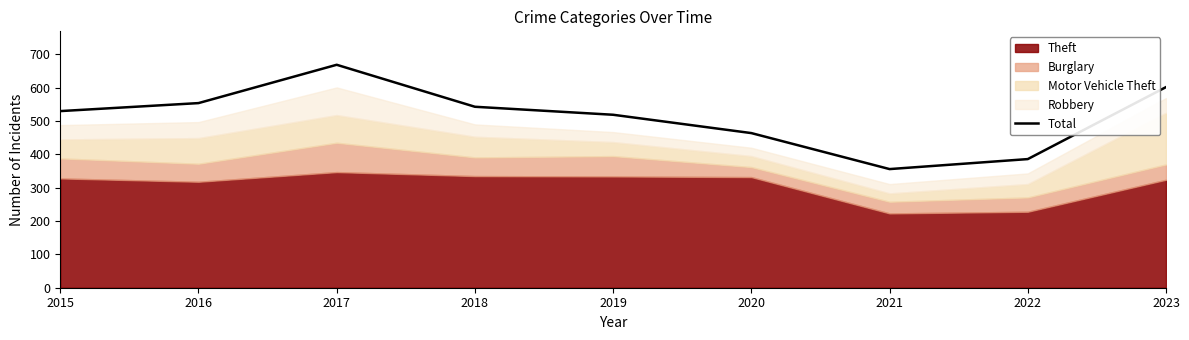

Rank the categories by value from highest to lowest.

2017, 2023, 2016, 2018, 2015, 2019, 2020, 2022, 2021